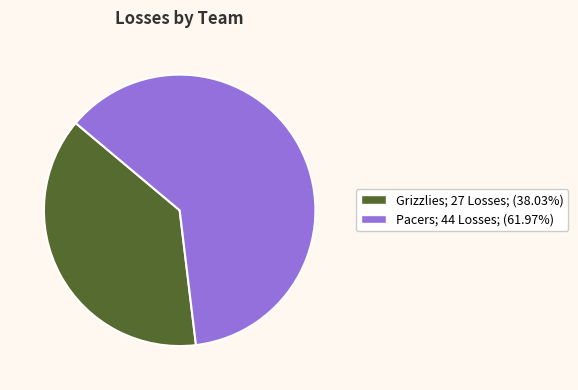

How many segments does this pie chart have?

2